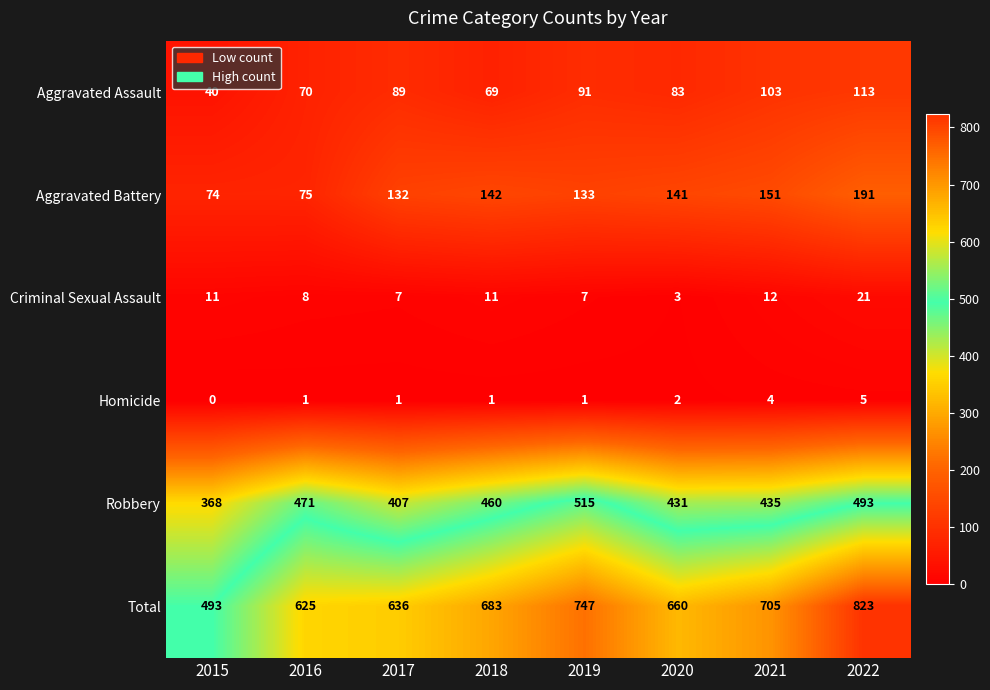

What is the difference between the highest and lowest values at 2020?

658